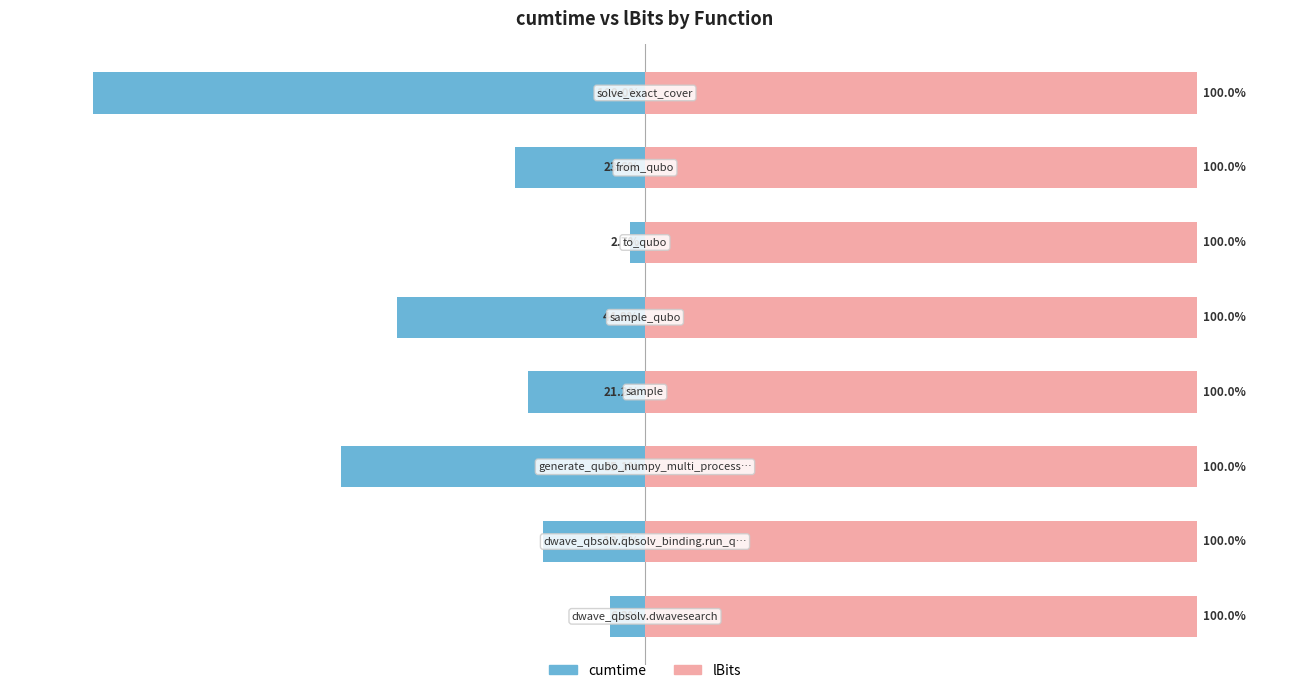

Rank the series by their maximum value, from lowest to highest.

cumtime, lBits